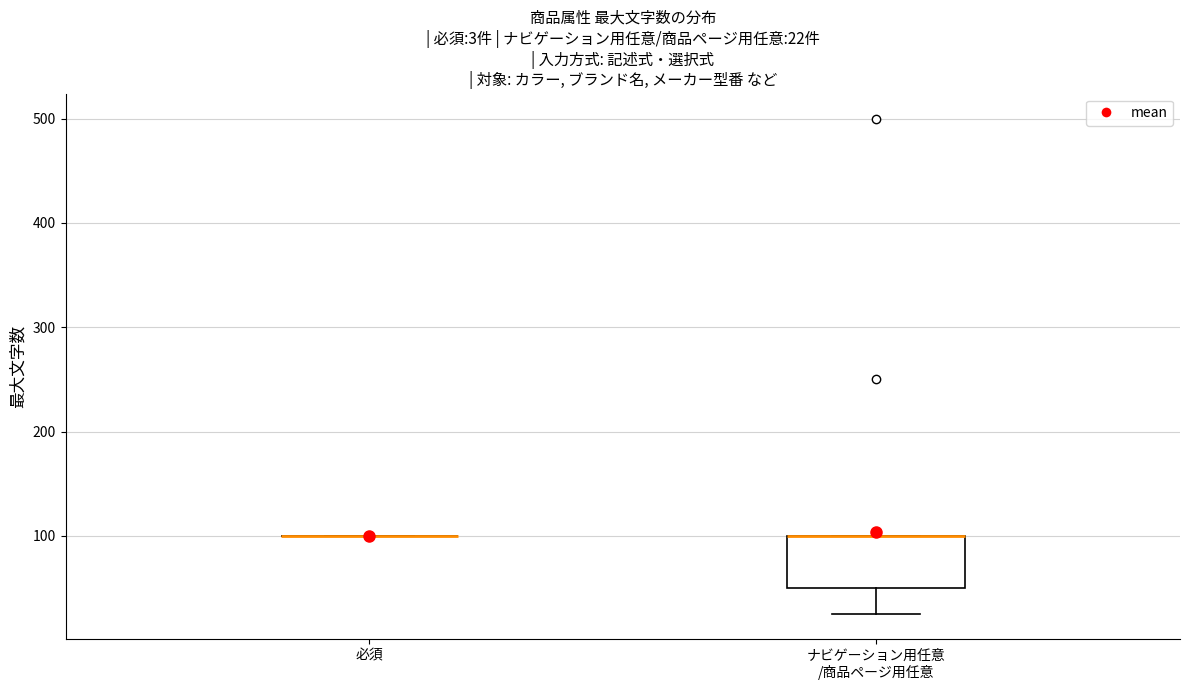

Which box is the tallest, from its lower edge to its upper edge?

ナビゲーション用任意 /商品ページ用任意